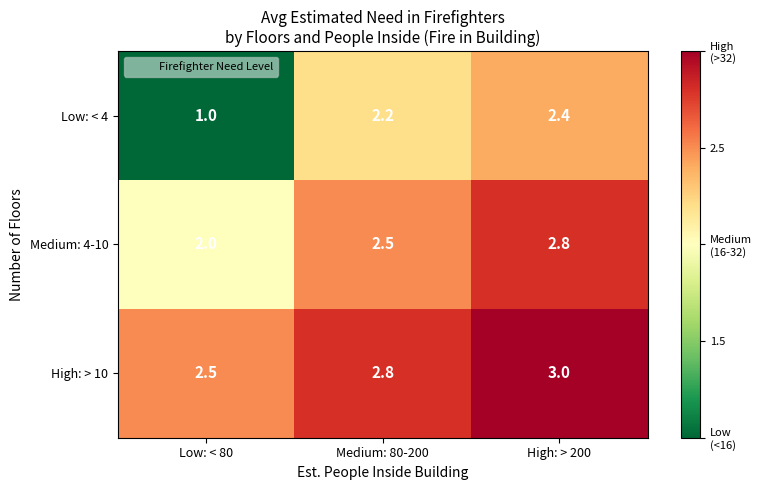

Which category has the highest value in the Low: < 4 series?

High: > 200